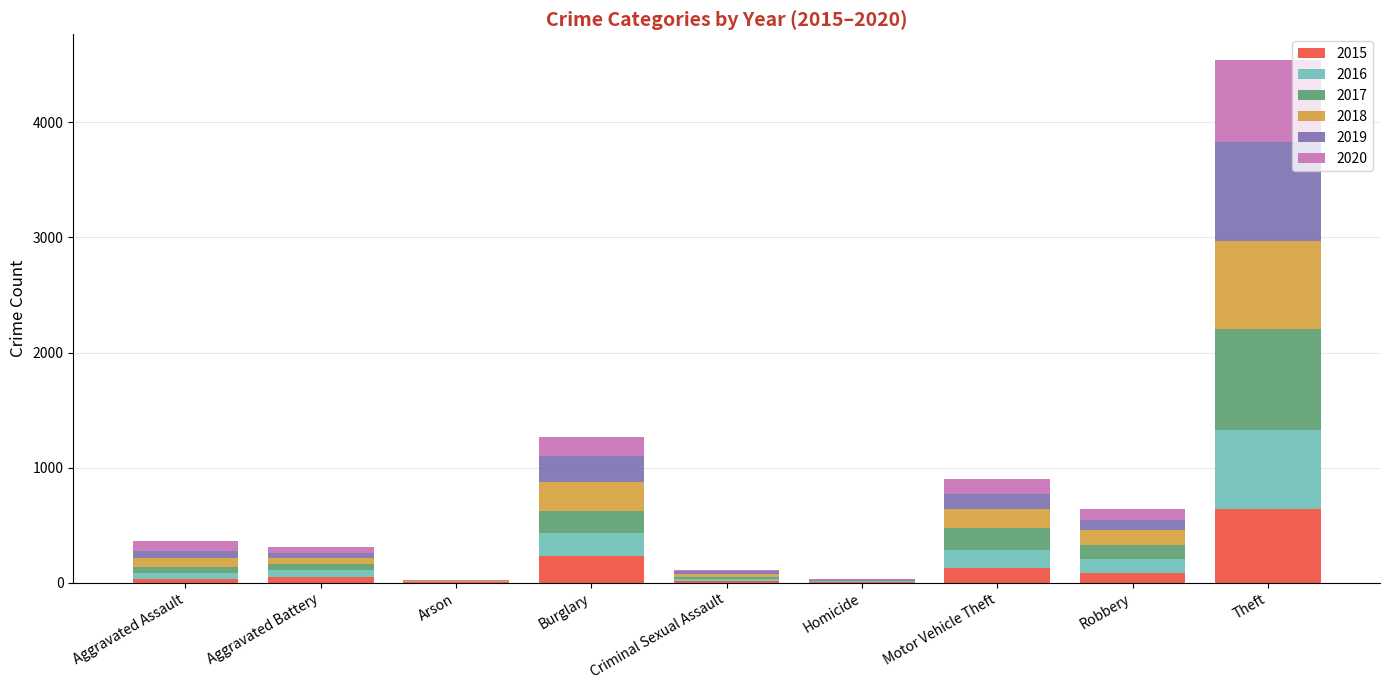

At which category is the sum across all series the highest?

Theft